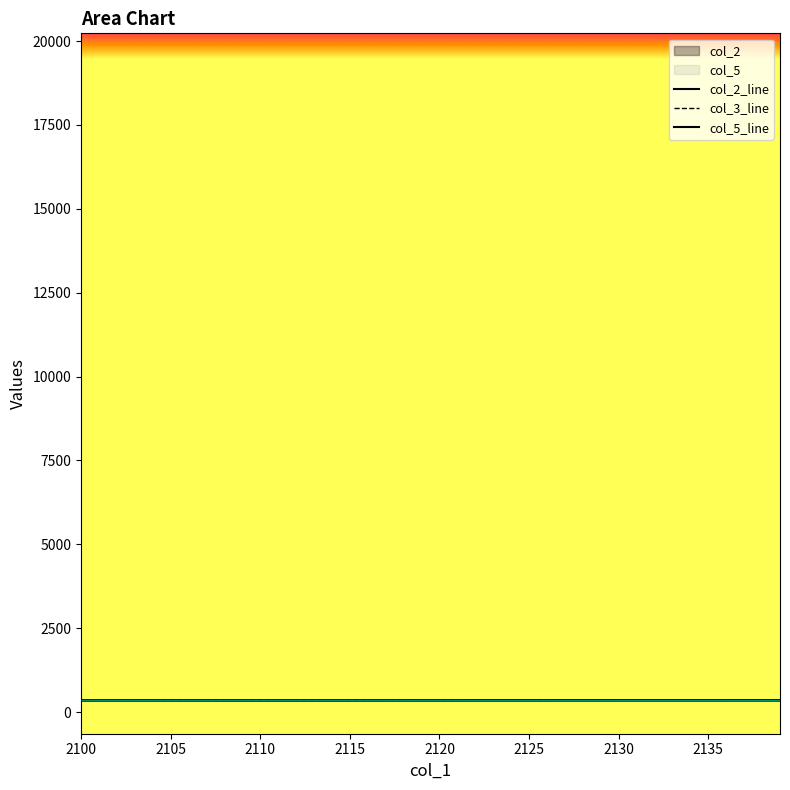

Is the value of col_3 at 2126 greater than the value of col_5 at 2110?

Yes